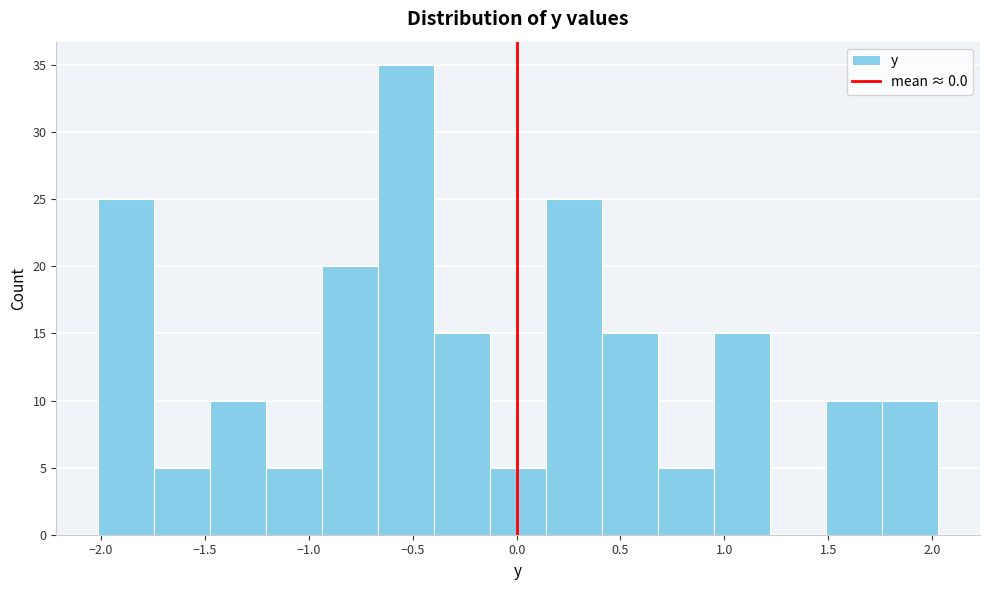

Reading left to right, list every bar in this chart as the range it spans on the x-axis followed by its height. Neither the bar edges nor the heights are printed on the chart, so give them approximately, as read against the axes.

-2.00 to -1.75: 25
-1.75 to -1.45: 5
-1.45 to -1.20: 10
-1.20 to -0.95: 5
-0.95 to -0.65: 20
-0.65 to -0.40: 35
-0.40 to -0.15: 15
-0.15 to 0.15: 5
0.15 to 0.40: 25
0.40 to 0.70: 15
0.70 to 0.95: 5
0.95 to 1.20: 15
1.20 to 1.50: 0
1.50 to 1.75: 10
1.75 to 2.05: 10